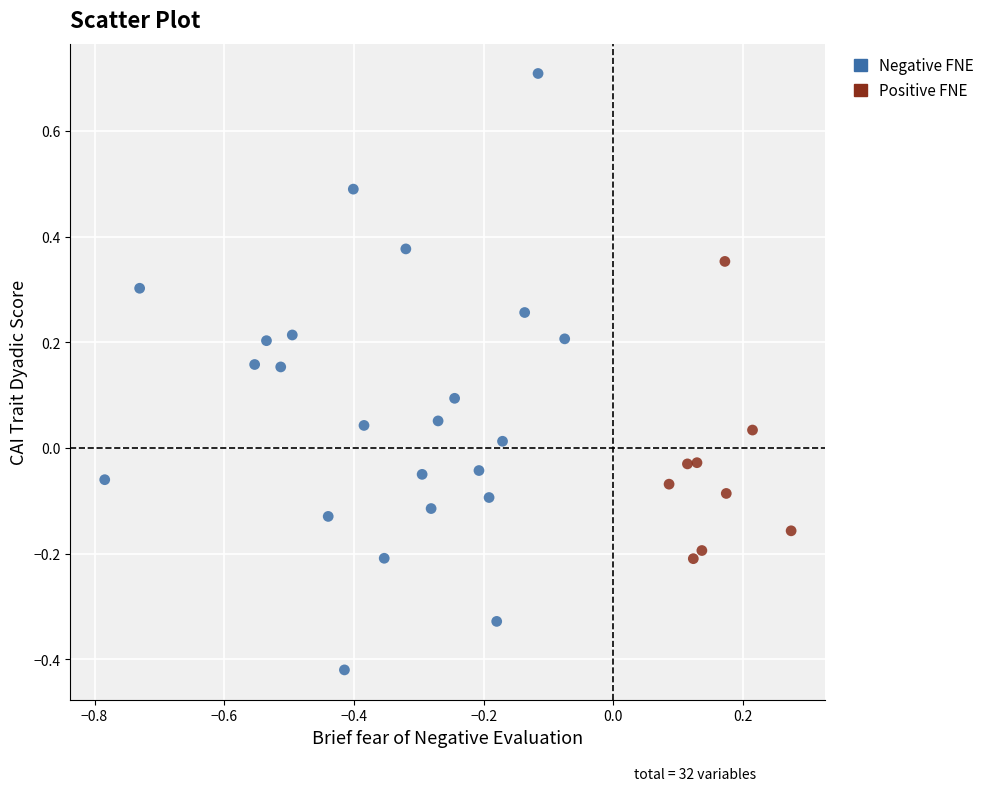

What are all the series names shown in the legend?

Negative FNE, Positive FNE